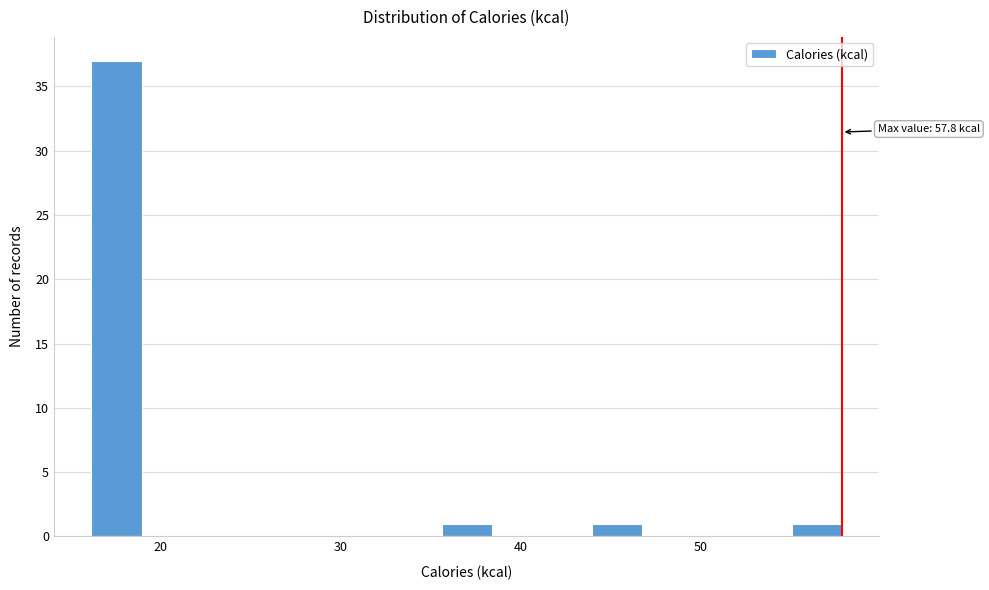

Read against the x-axis, roughly where is the centre of the tallest bar?

18